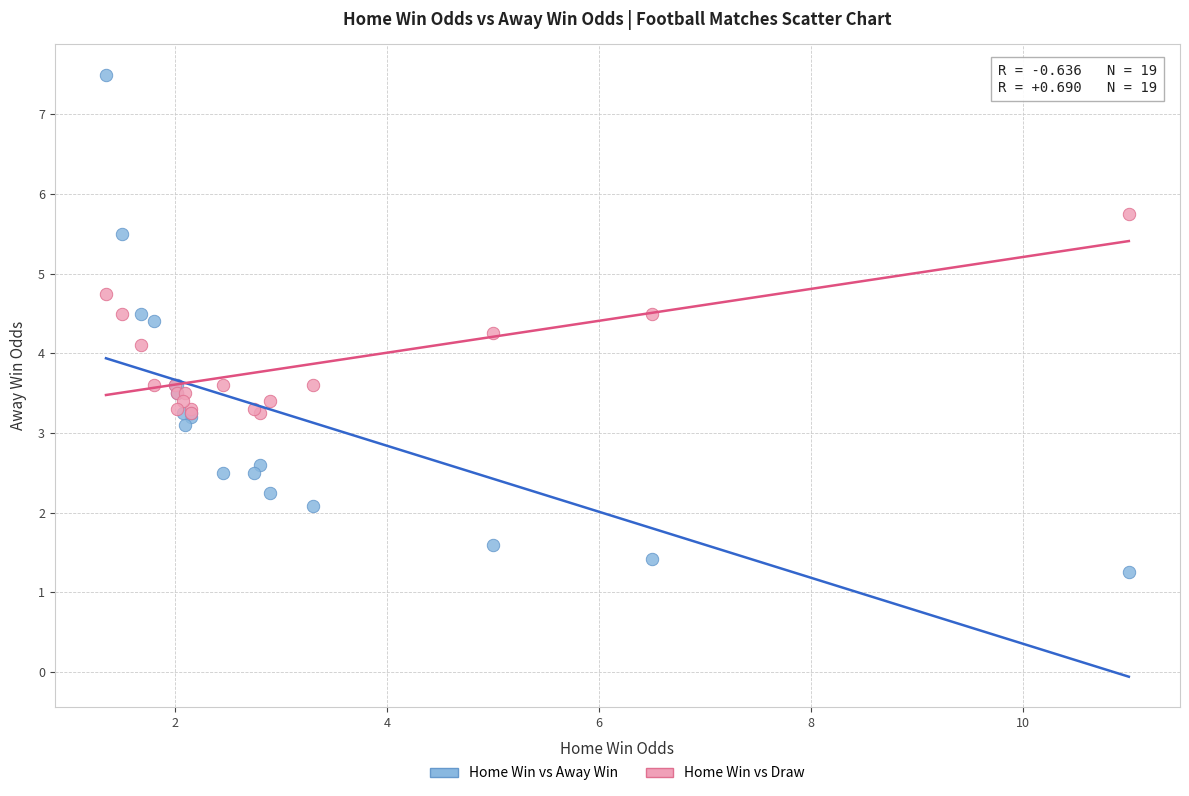

Across all series, what Y value is closest to 4?

4.1